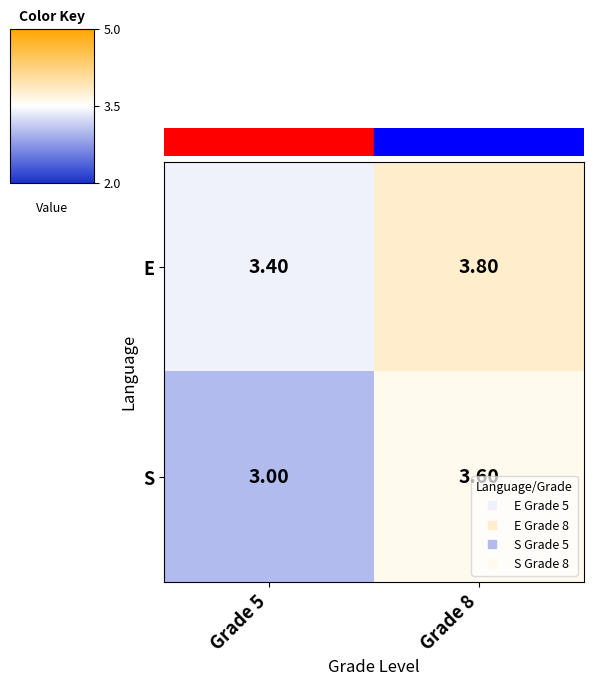

What is the sum of the S values at Grade 5 and Grade 8?

6.6